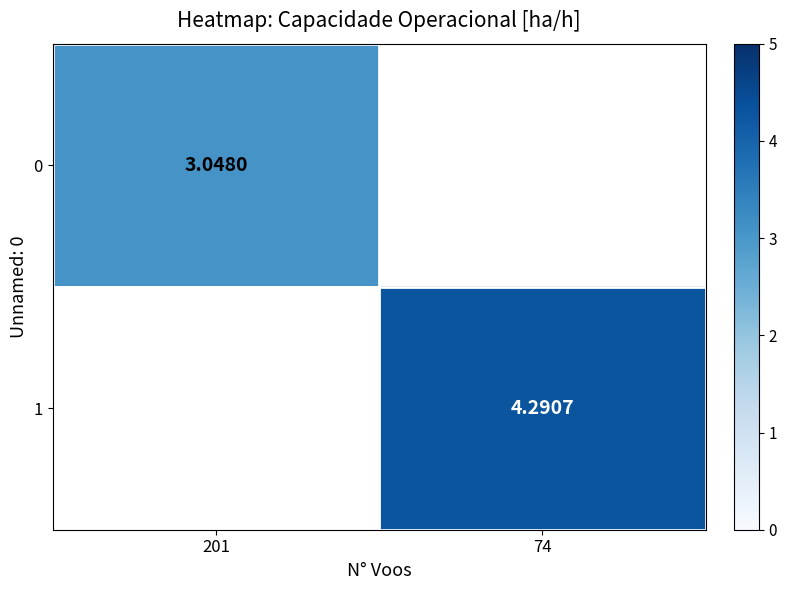

Is the value of 0 at 201 greater than the value of 1 at 74?

No